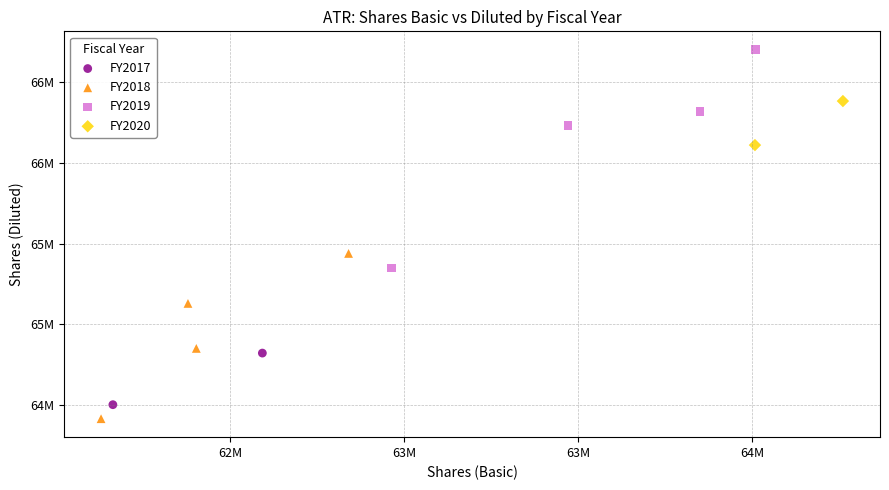

What are all the series names shown in the legend?

FY2017, FY2018, FY2019, FY2020